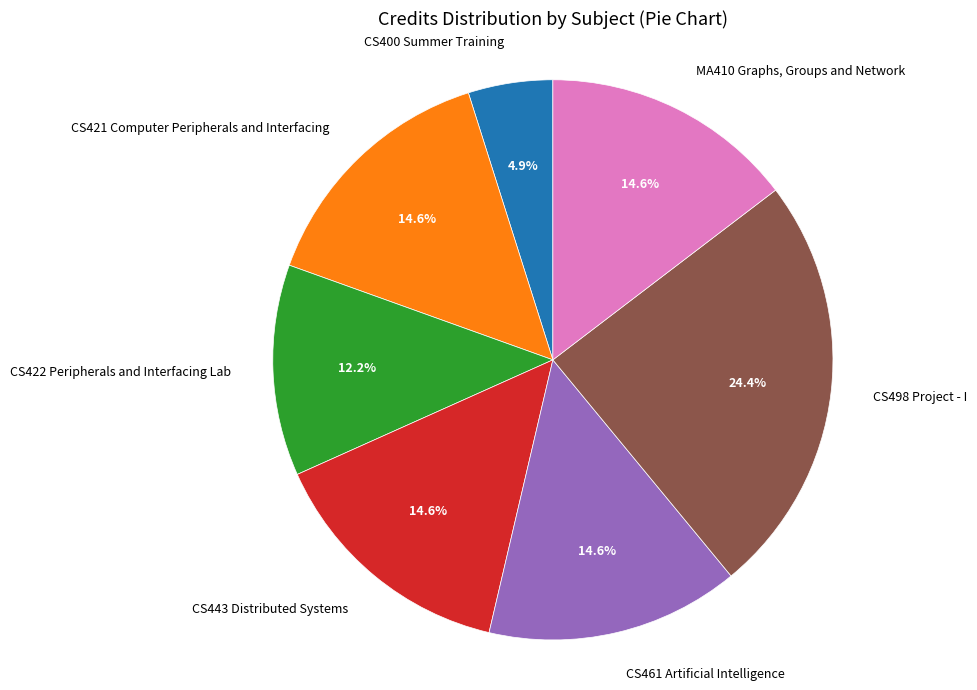

How many slices are in this pie chart?

7